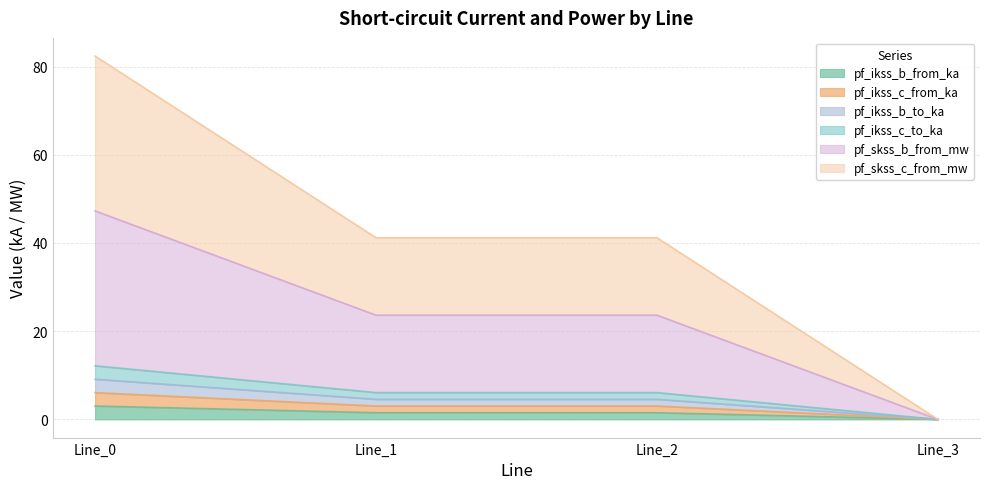

How many data points in pf_skss_b_from_mw are above 6?

3